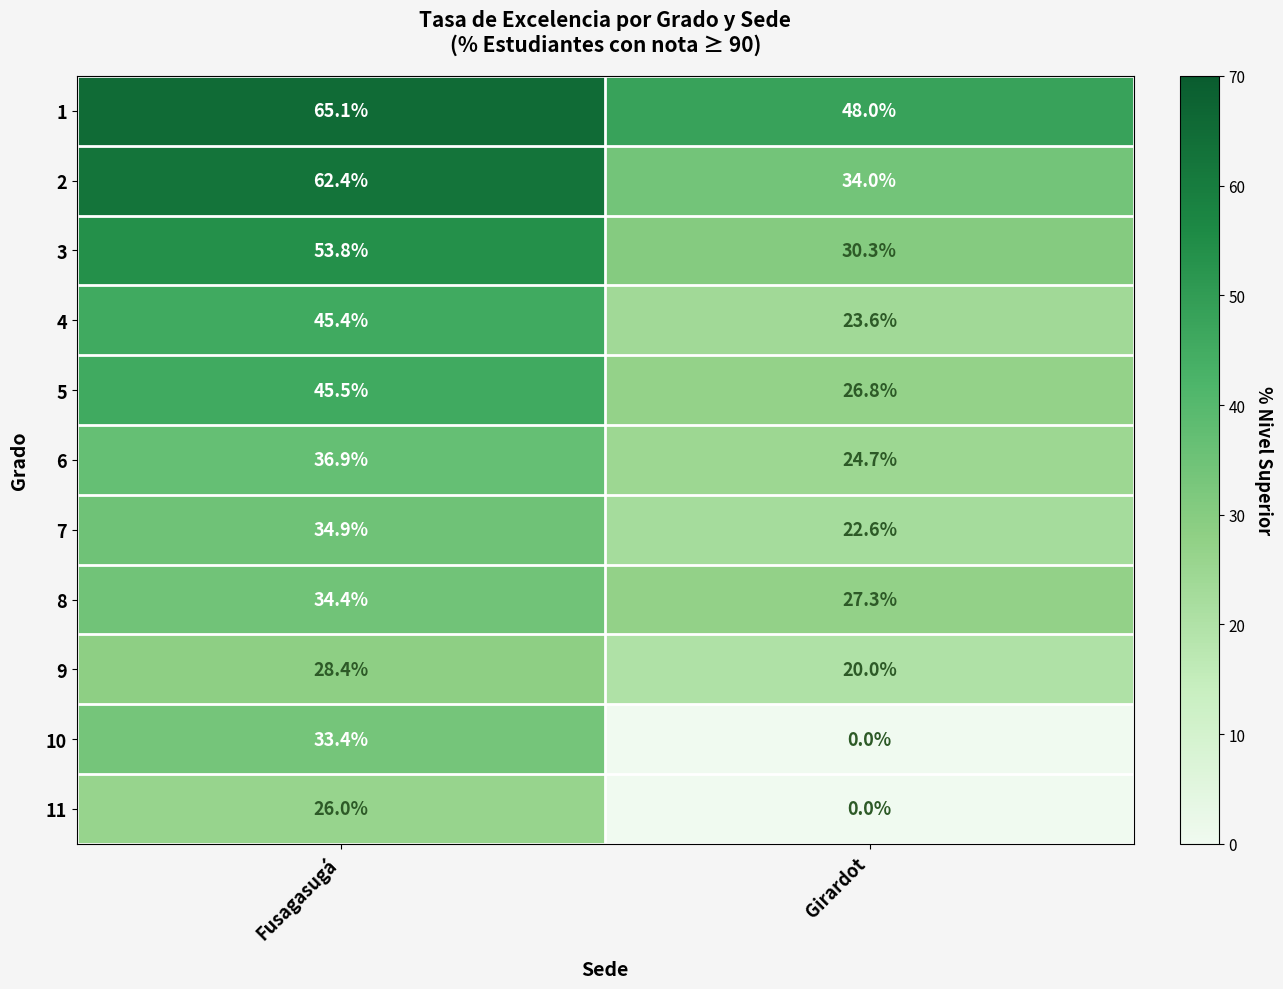

What is the difference between the 10 values at Fusagasugá and Girardot?

33.4